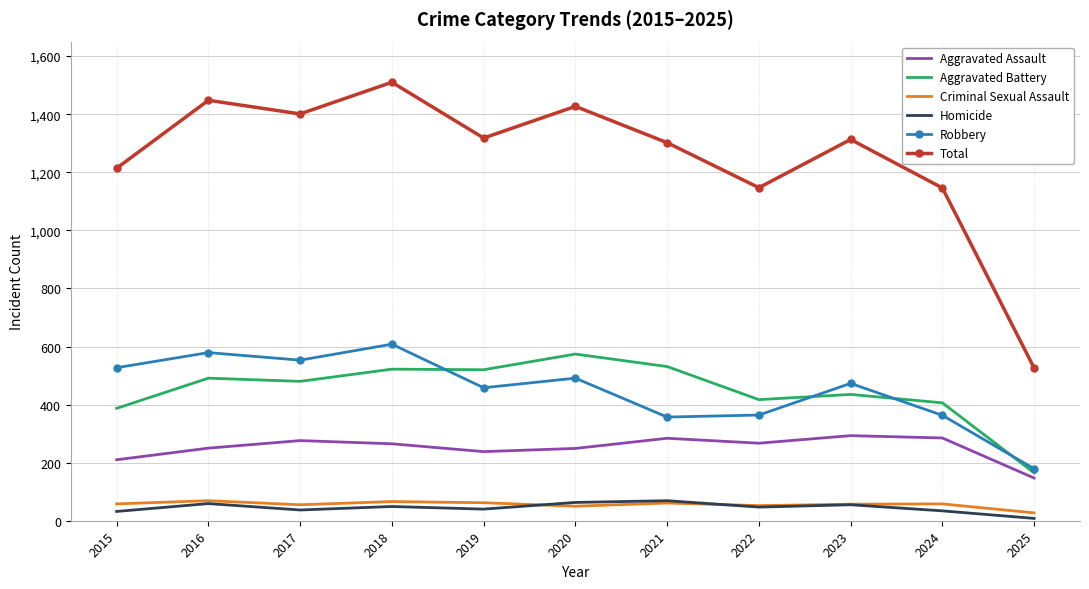

Is the value of Robbery at 2022 greater than the value of Total at 2017?

No